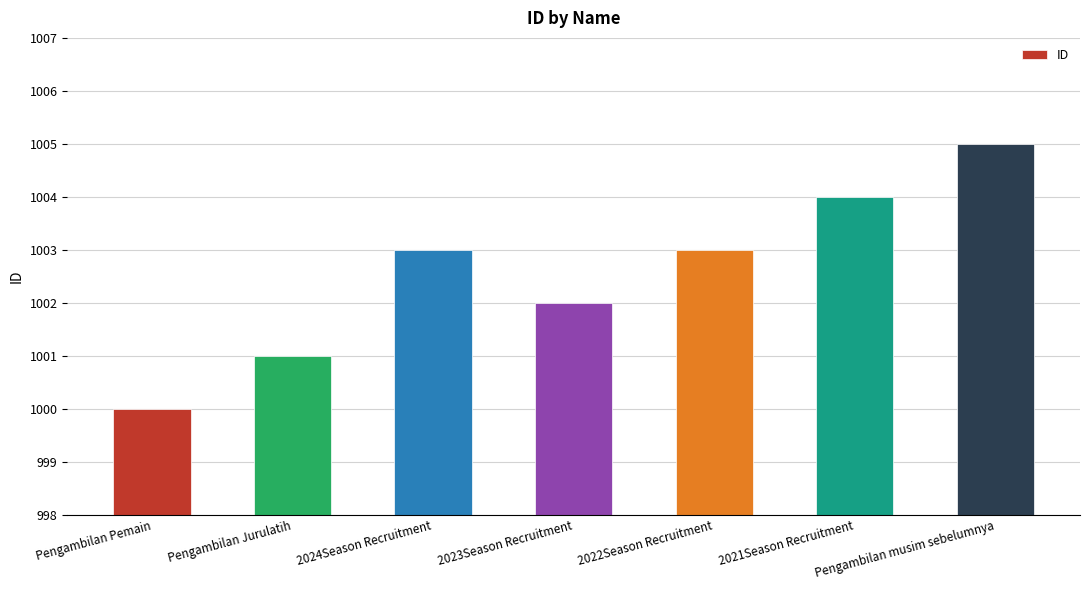

What is the label of the 4th bar from the left?

2023Season Recruitment